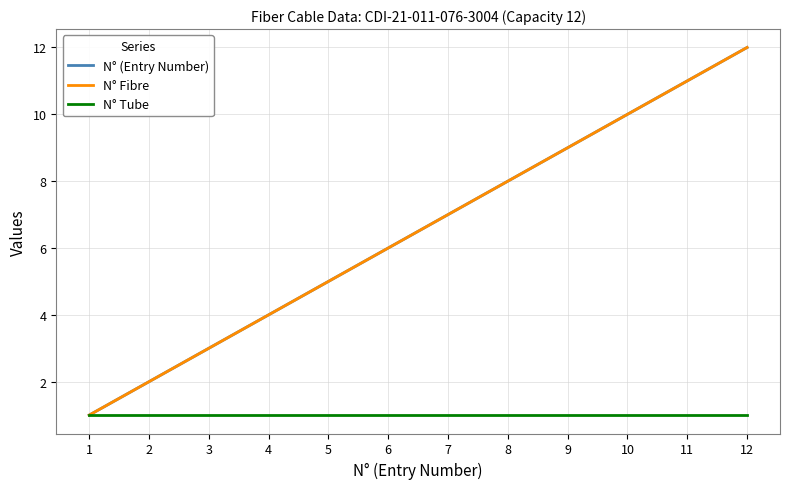

Does the chart have visible grid lines?

Yes